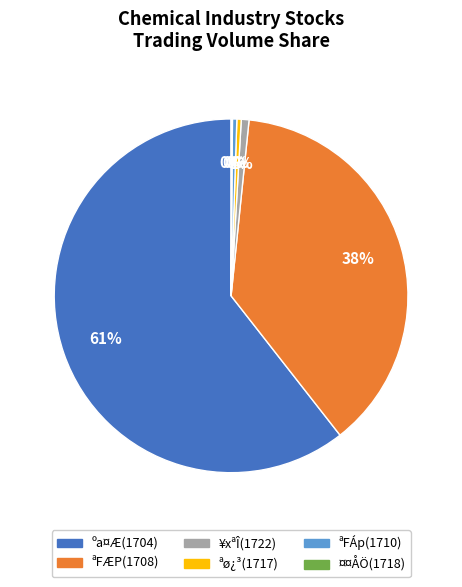

To the nearest percent, what is the average slice percentage?

17%